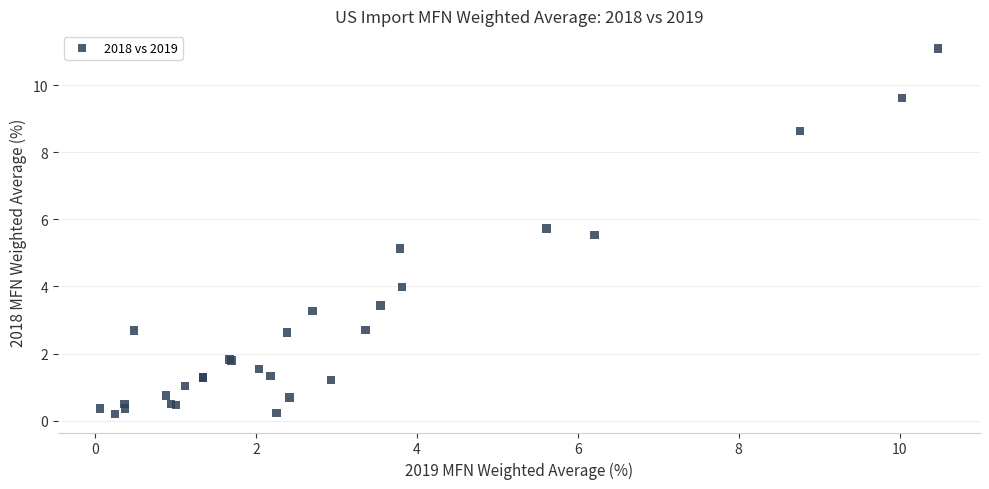

What Y value in the scatter plot is closest to 5?

5.1